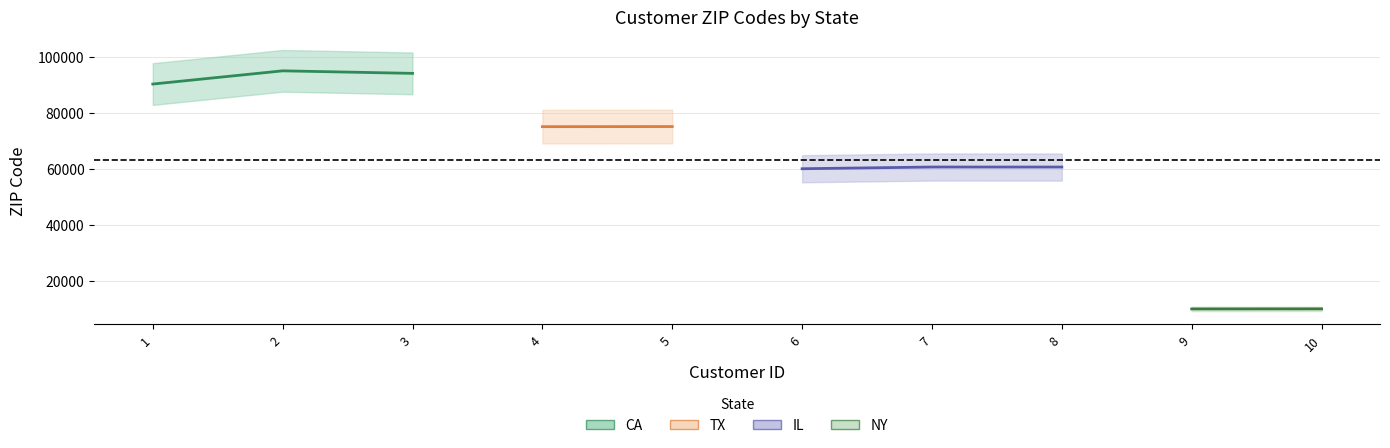

Is this an area chart (filled region under the line)?

No